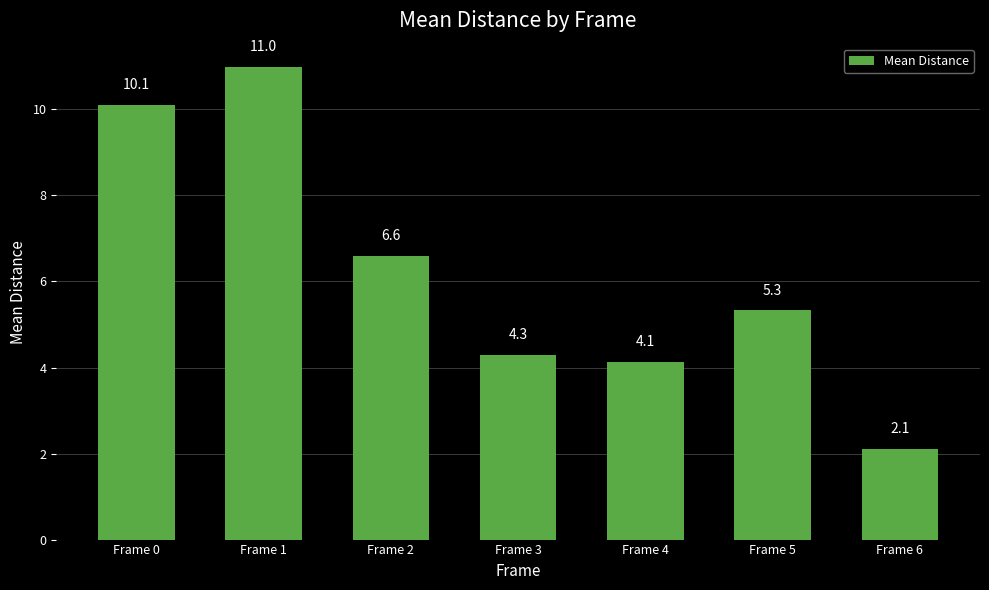

What is the difference between the maximum and minimum values?

8.9